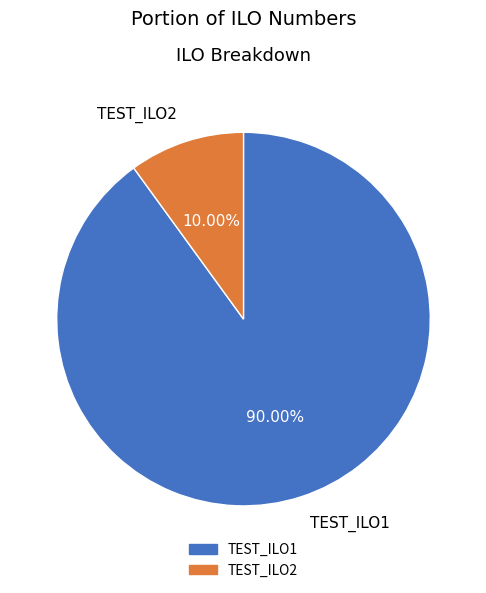

To the nearest percent, what percentage of the pie is TEST_ILO1?

90%